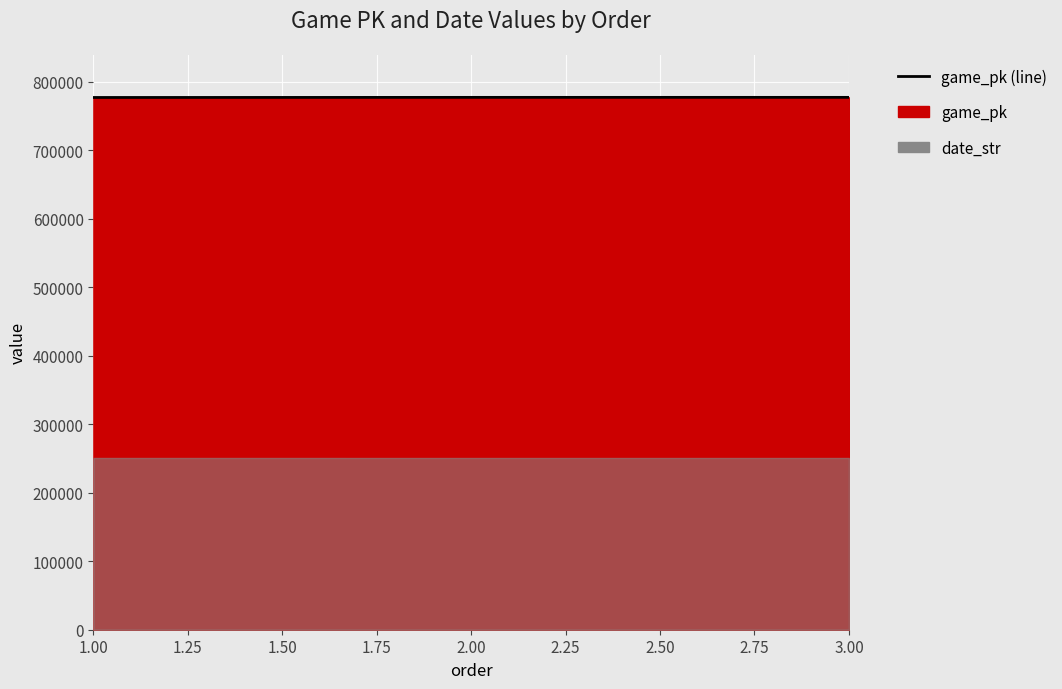

What is the sum of all values?

2331202